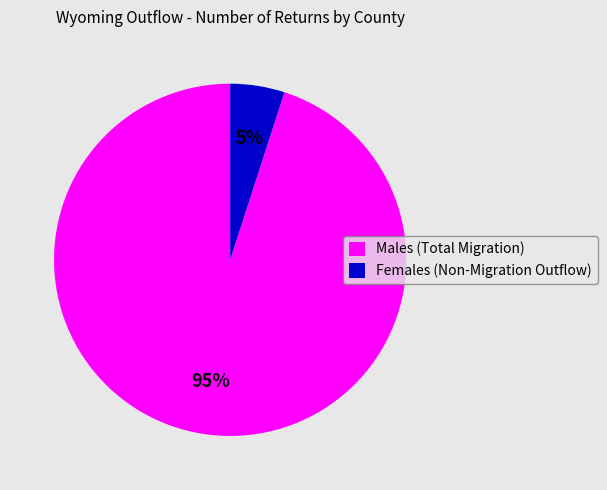

What is the largest slice in the pie chart?

Males (Total Migration)